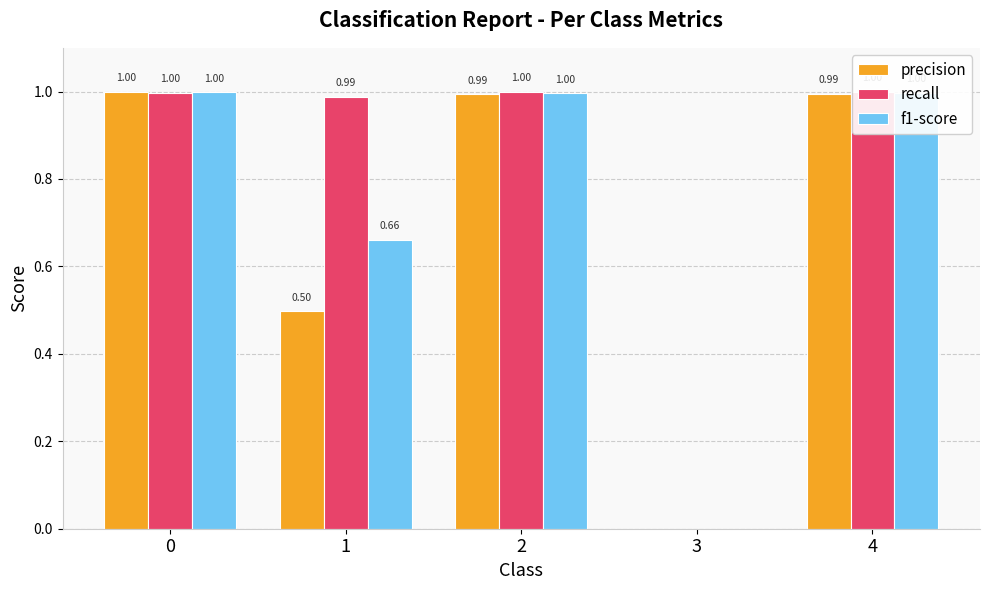

What are all the series names shown in the legend?

precision, recall, f1-score